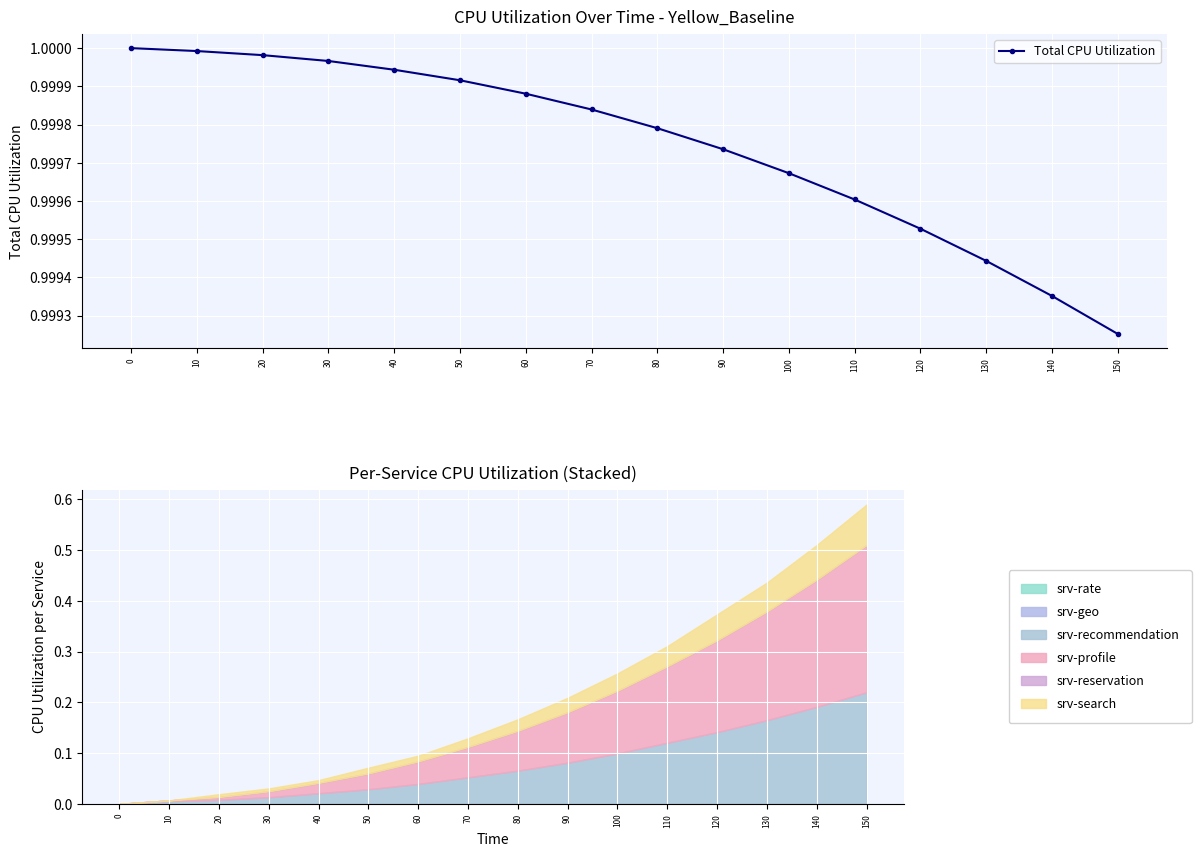

Reading left to right, what are all the values shown in this chart?

1.0	1.0	1.0	1.0	1.0	1.0	1.0	1.0	1.0	1.0	1.0	1.0	1.0	1.0	1.0	1.0